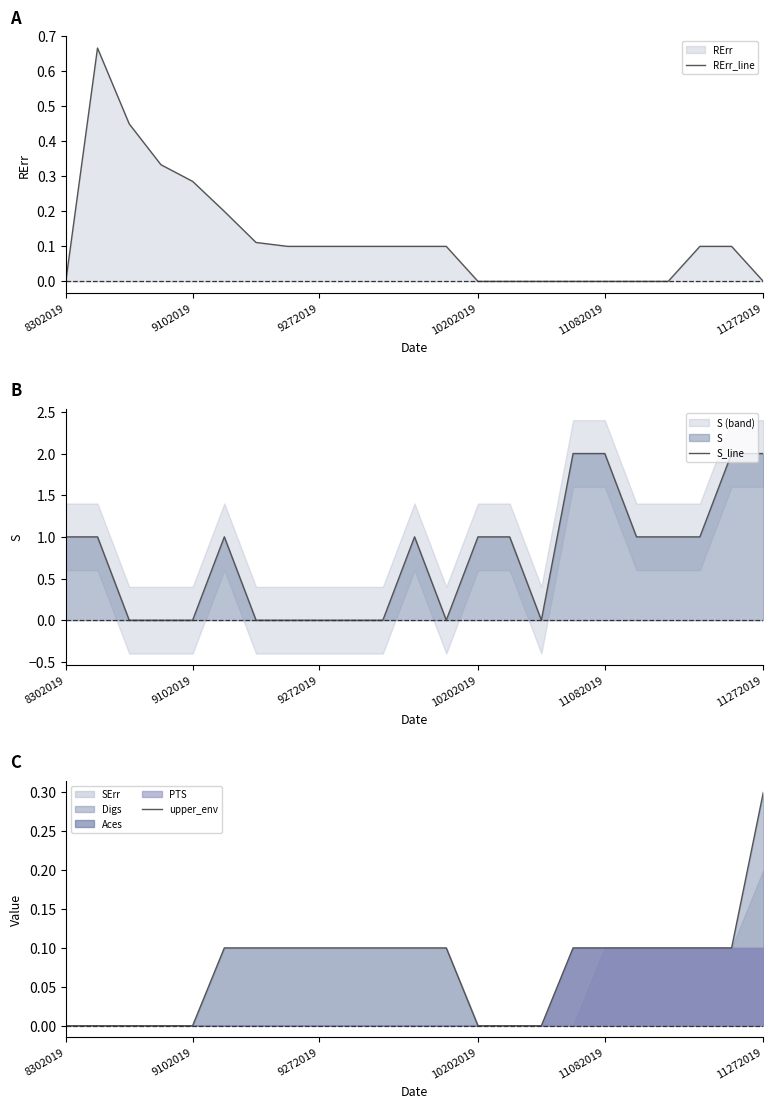

Reading left to right, list all the values displayed in this chart.

RErr_line: 0.0	0.7	0.5	0.3	0.3	0.2	0.1	0.1	0.1	0.1	0.1	0.1	0.1	0.0	0.0	0.0	0.0	0.0	0.0	0.0	0.1	0.1	0.0
S_line: 1.0	1.0	0.0	0.0	0.0	1.0	0.0	0.0	0.0	0.0	0.0	1.0	0.0	1.0	1.0	0.0	2.0	2.0	1.0	1.0	1.0	2.0	2.0
upper_env: 0.0	0.0	0.0	0.0	0.0	0.1	0.1	0.1	0.1	0.1	0.1	0.1	0.1	0.0	0.0	0.0	0.1	0.1	0.1	0.1	0.1	0.1	0.3